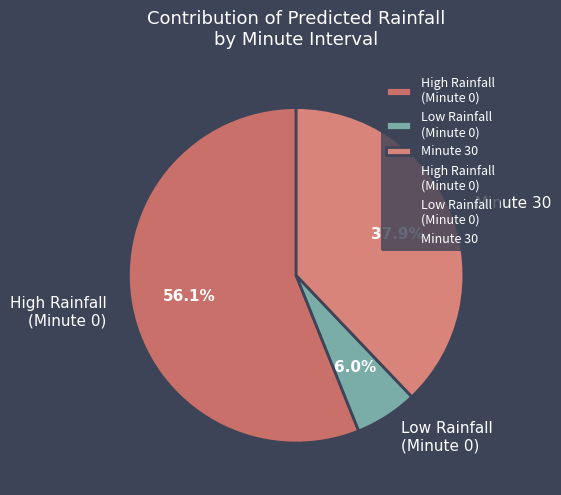

How much of the chart is everything except Minute 30?

62.1%